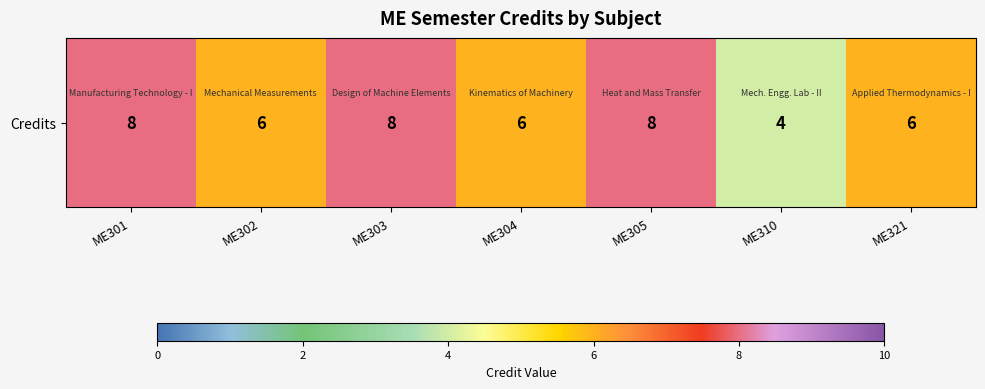

How many distinct data groups are displayed?

1